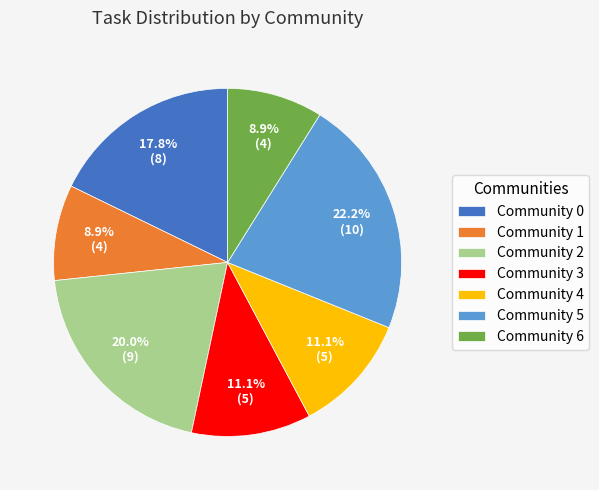

To the nearest percent, what percentage of the pie is Community 1?

9%